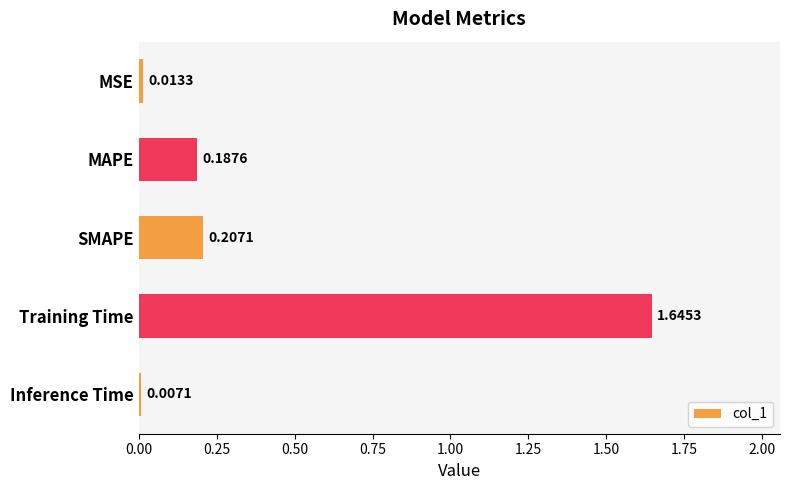

What is the sum of all values?

2.1